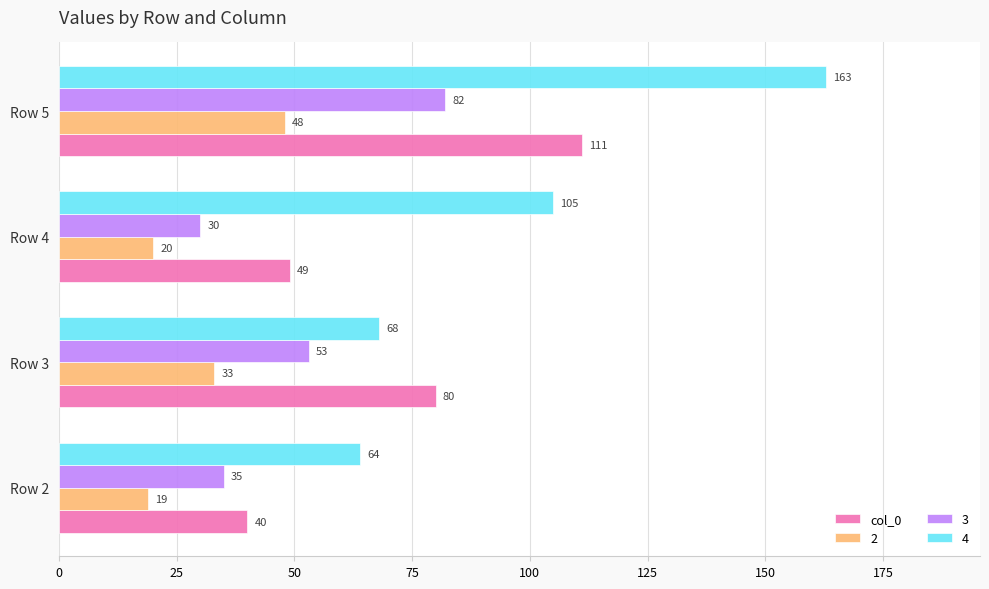

List the series in order of their peak value, highest first.

4, col_0, 3, 2